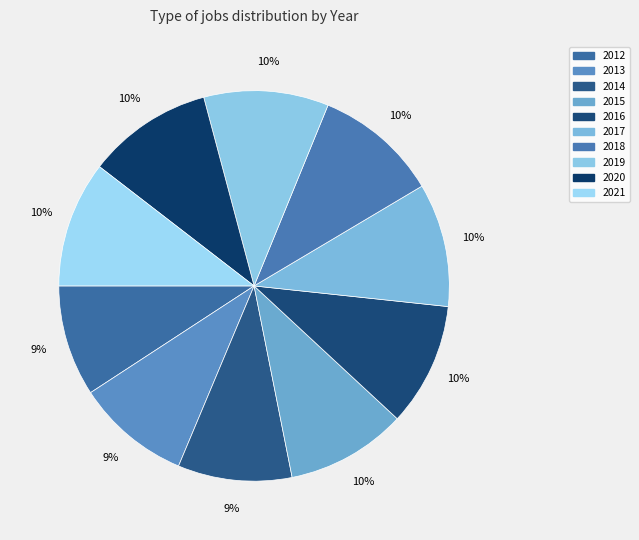

Does any single category account for the majority?

No